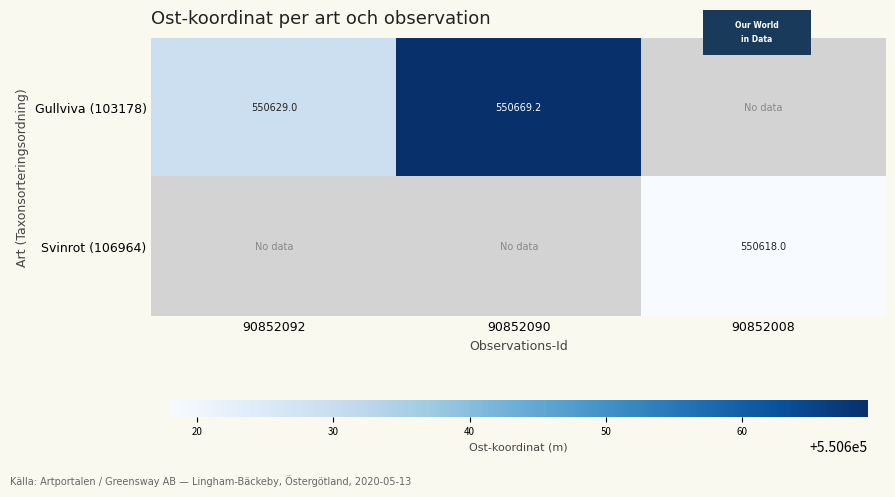

What is the difference between the highest and lowest values at 90852092?

550629.0